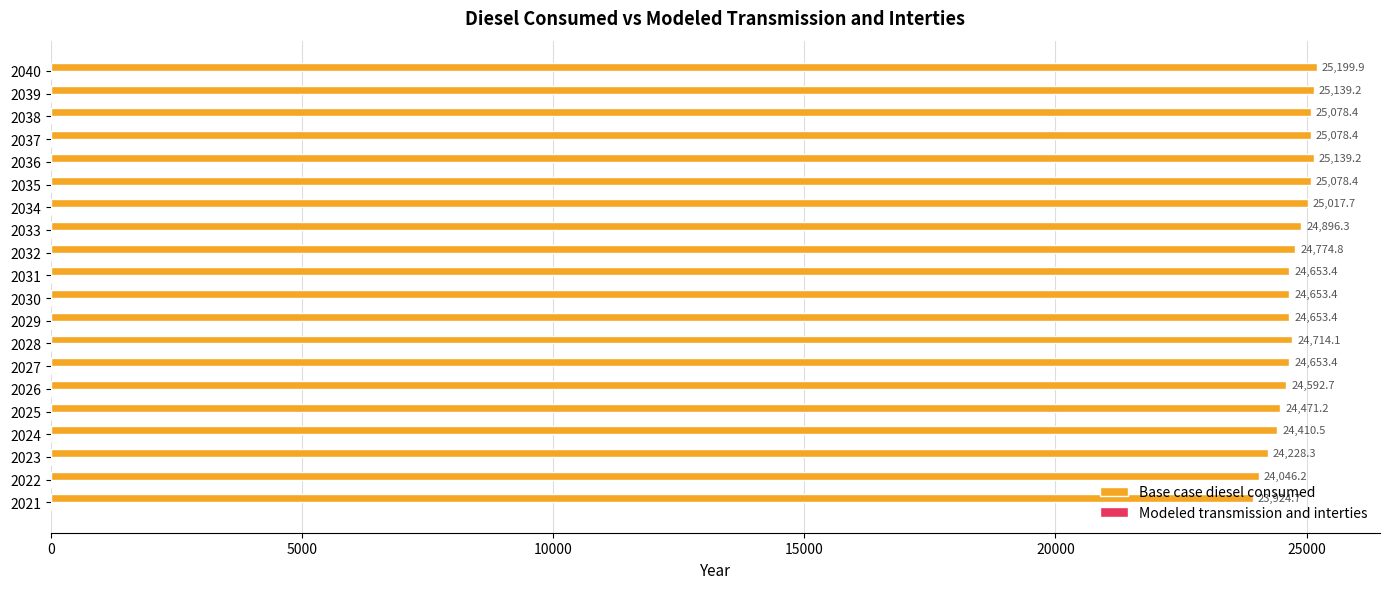

Which category has the highest value across all series?

2040